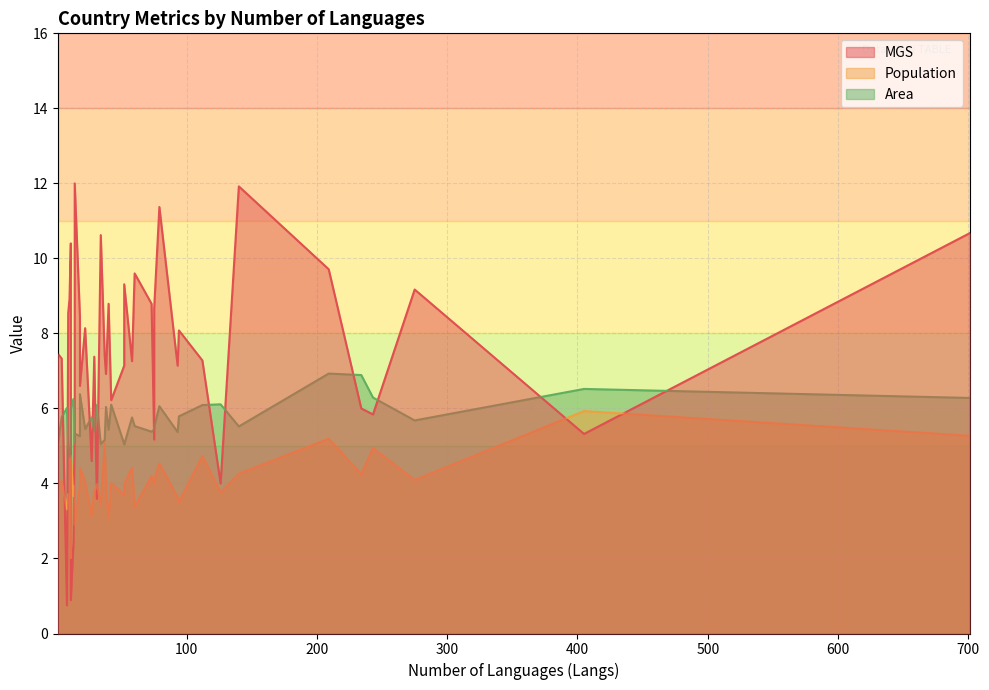

What is the value of the MGS point at the 31st from the left?

7.3